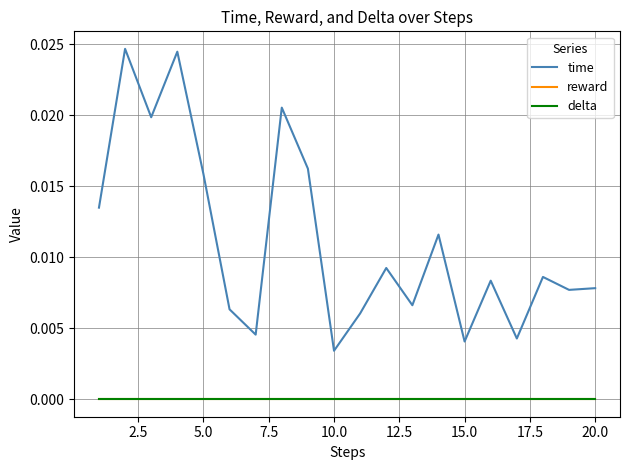

Count the number of data series in this chart.

3